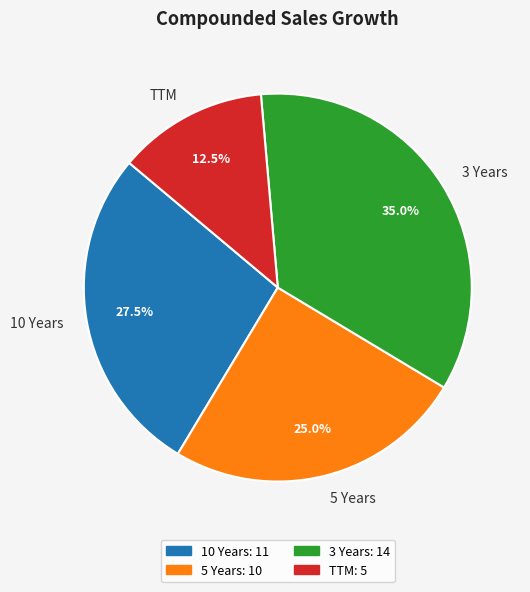

How many slices are in this pie chart?

4